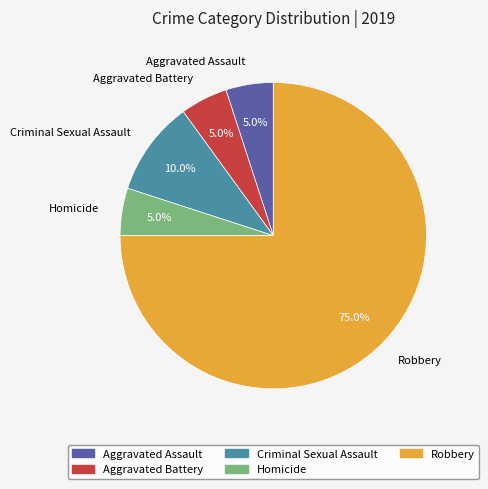

Combined, what portion of the pie is Aggravated Battery and Robbery?

80.0%